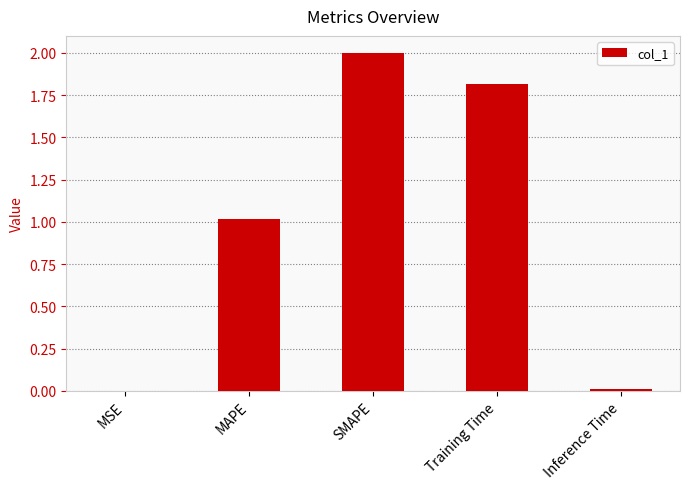

Which has a higher value, Inference Time or SMAPE?

SMAPE